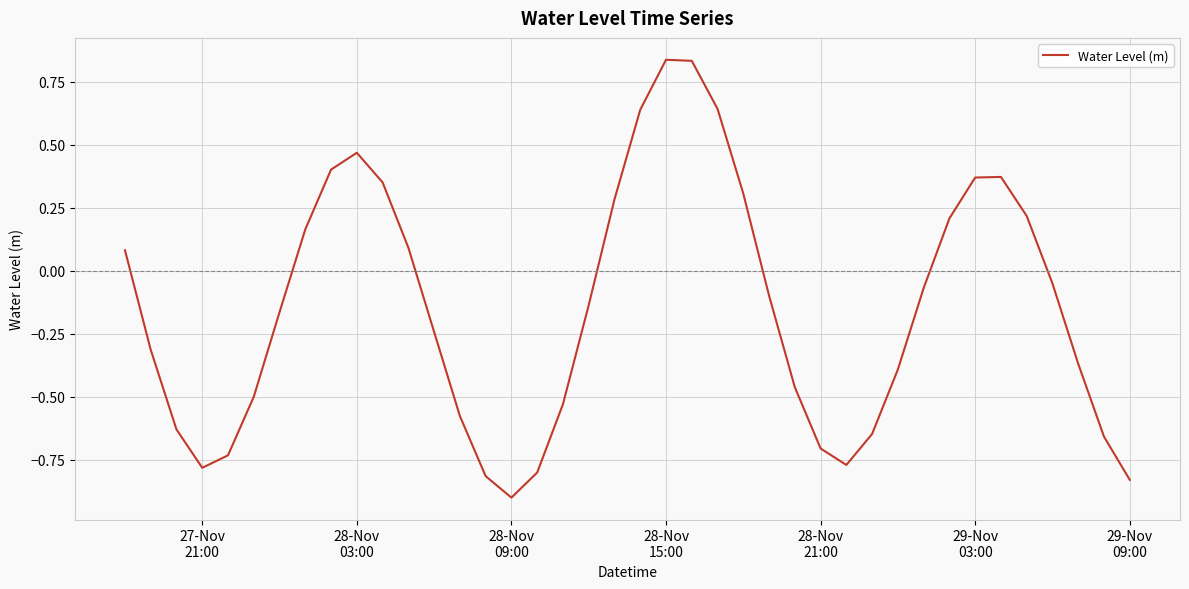

What is the minimum value shown in the chart?

-0.9